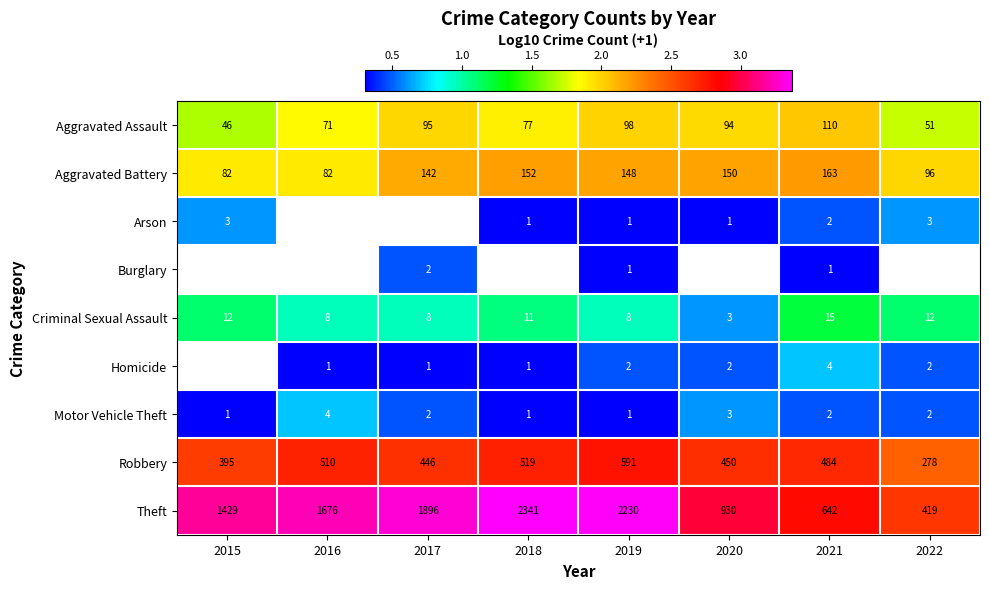

Is the value of Aggravated Battery at 2019 greater than the value of Motor Vehicle Theft at 2019?

Yes